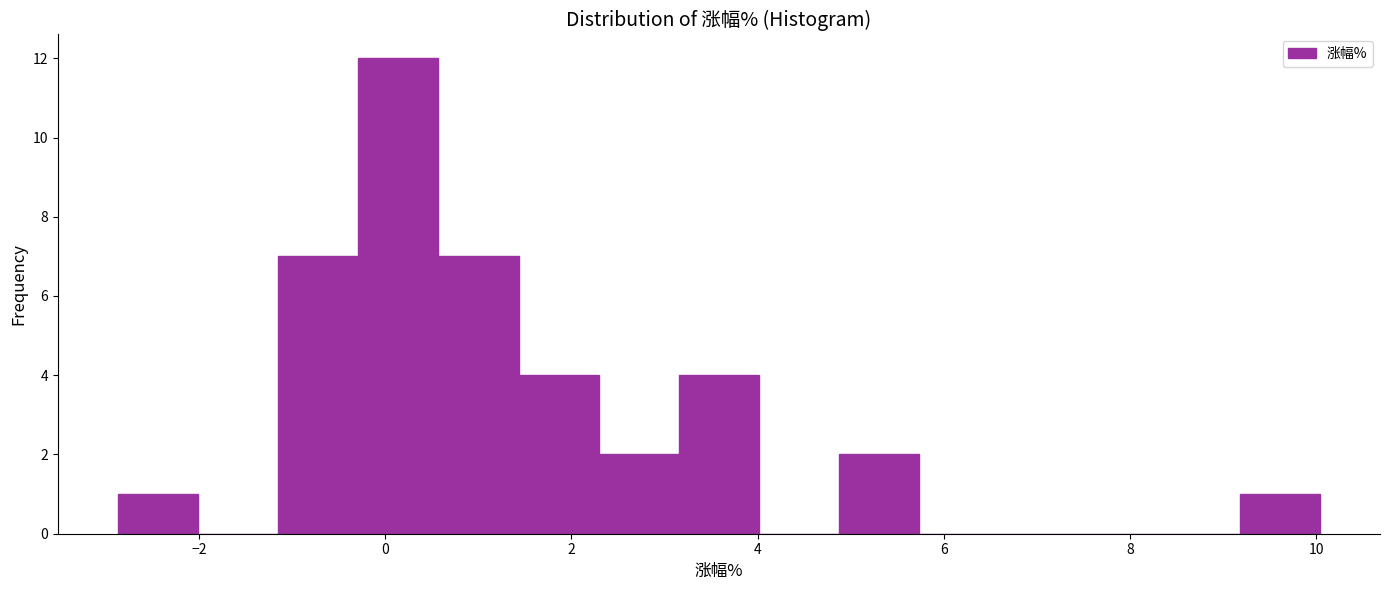

Reading left to right, list every bar in this chart as the range it spans on the x-axis followed by its height. Neither the bar edges nor the heights are printed on the chart, so give them approximately, as read against the axes.

-2.8 to -2.0: 1
-2.0 to -1.2: 0
-1.2 to -0.2: 7
-0.2 to 0.6: 12
0.6 to 1.4: 7
1.4 to 2.2: 4
2.2 to 3.2: 2
3.2 to 4.0: 4
4.0 to 4.8: 0
4.8 to 5.8: 2
5.8 to 6.6: 0
6.6 to 7.4: 0
7.4 to 8.4: 0
8.4 to 9.2: 0
9.2 to 10.0: 1